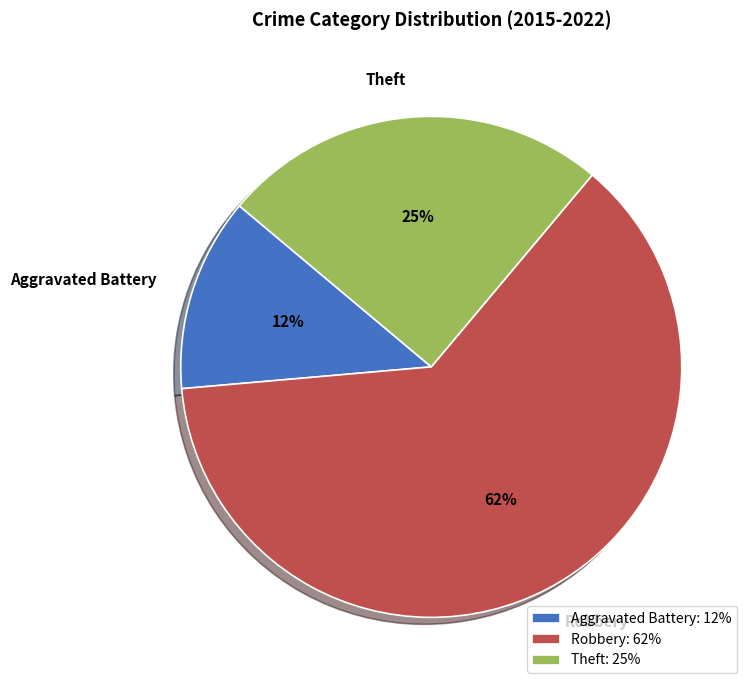

Approximately how many times larger is the value at Aggravated Battery compared to Theft?

0.5